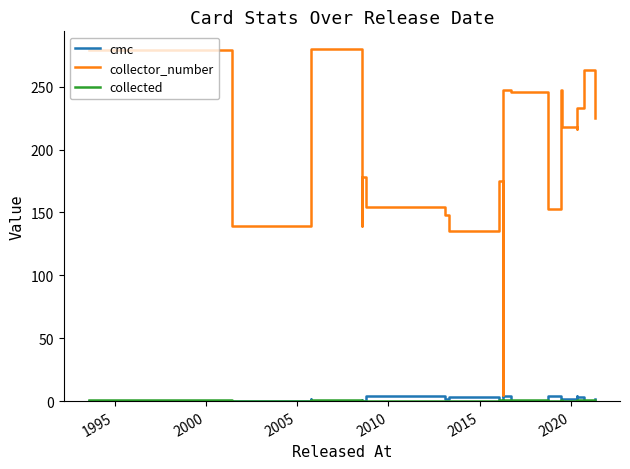

Which series has the largest total across all categories?

collector_number